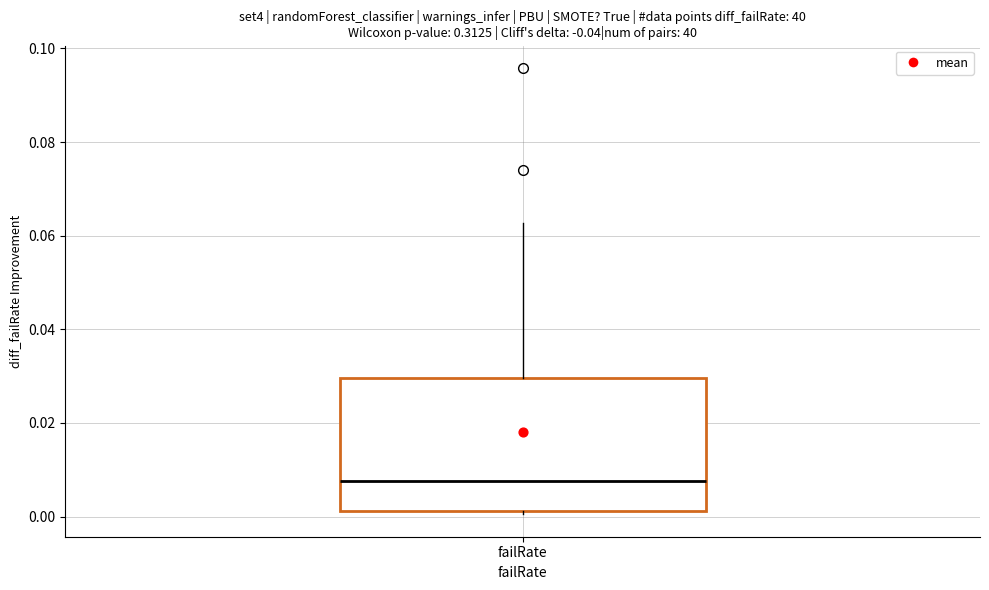

Read this box plot against the y-axis: the position of the median line, the range covered by the box, and the ends of both whiskers. The values are not printed on the chart, so give them approximately, as read against the axis.

median 0.008, box 0.002 to 0.030, whiskers 0.000 to 0.062